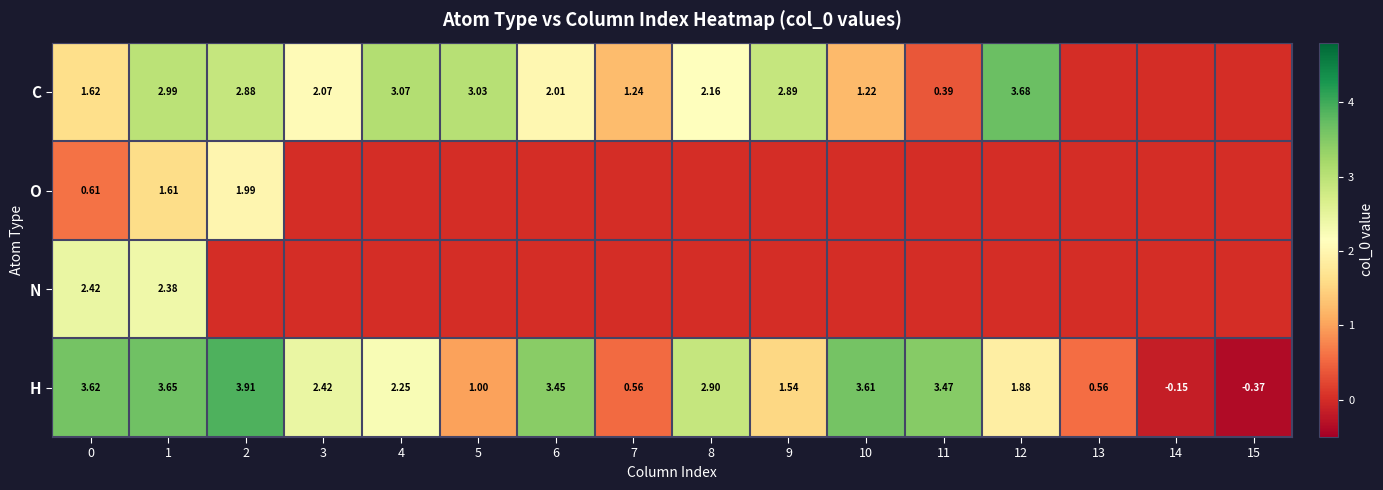

What is the difference between the highest and lowest values at 1?

2.0